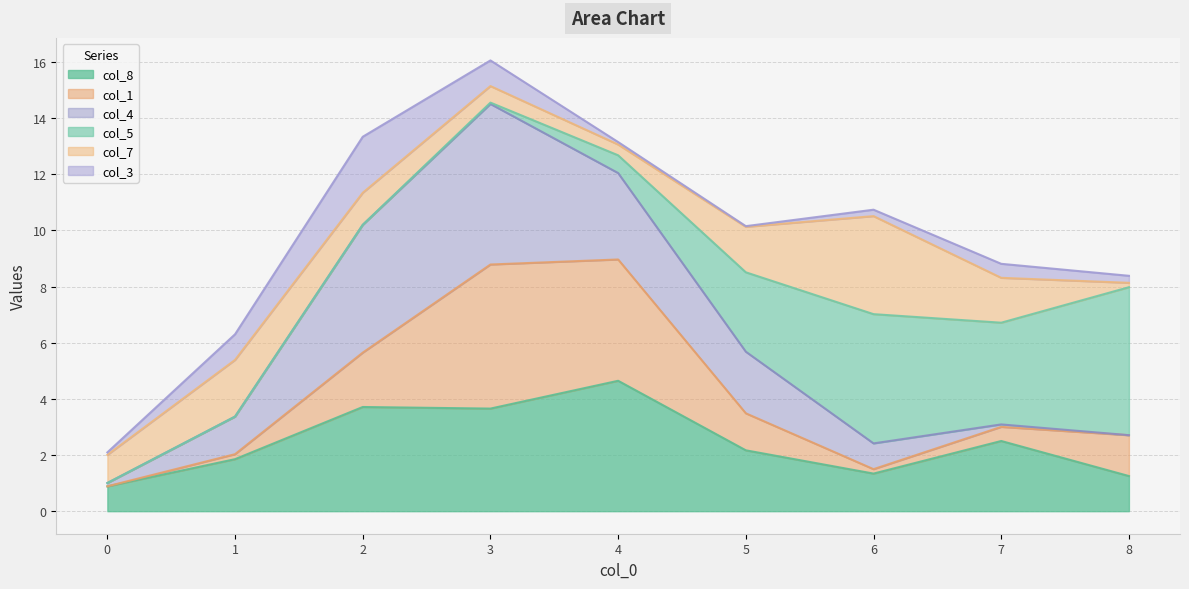

Does the chart display data point markers on the line(s)?

No